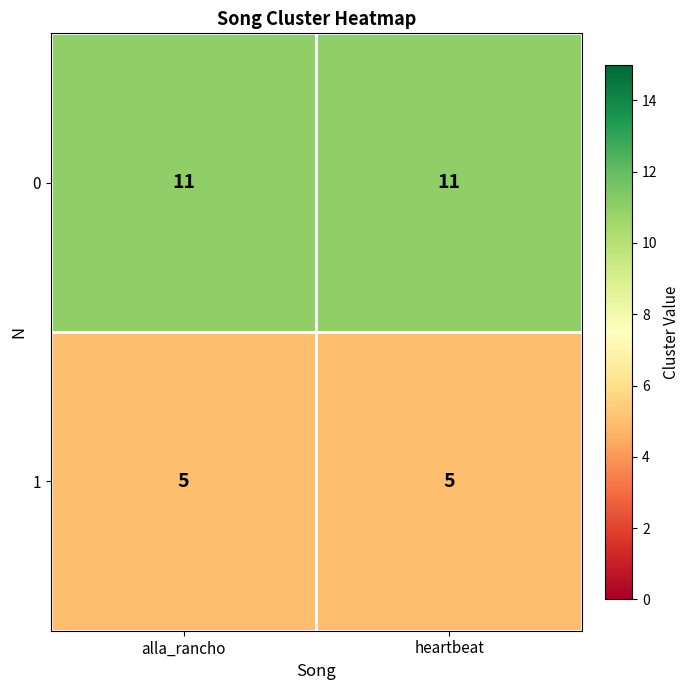

What is the spread (max minus min) of values at alla_rancho?

6